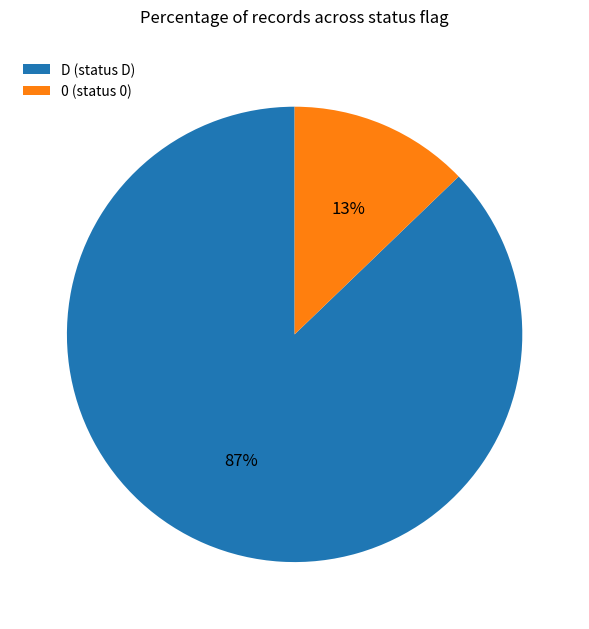

What percentage is the D slice, to the nearest percent?

87%